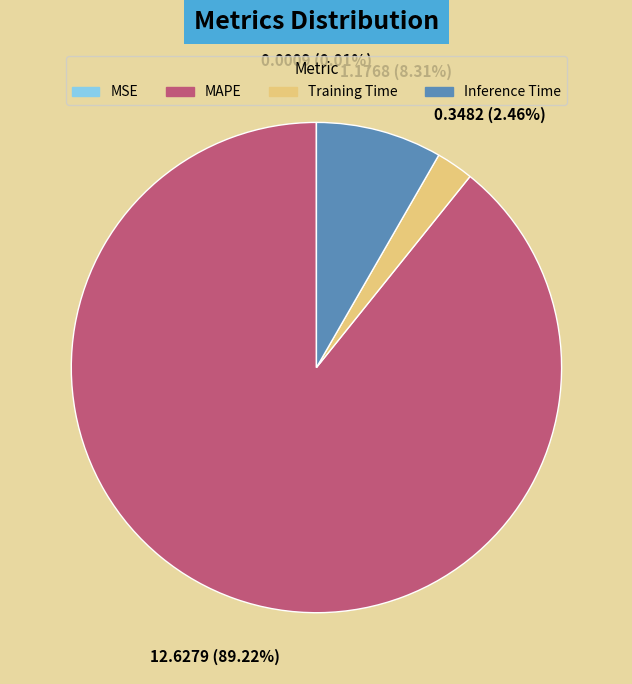

Which category has the biggest portion of the pie?

MAPE